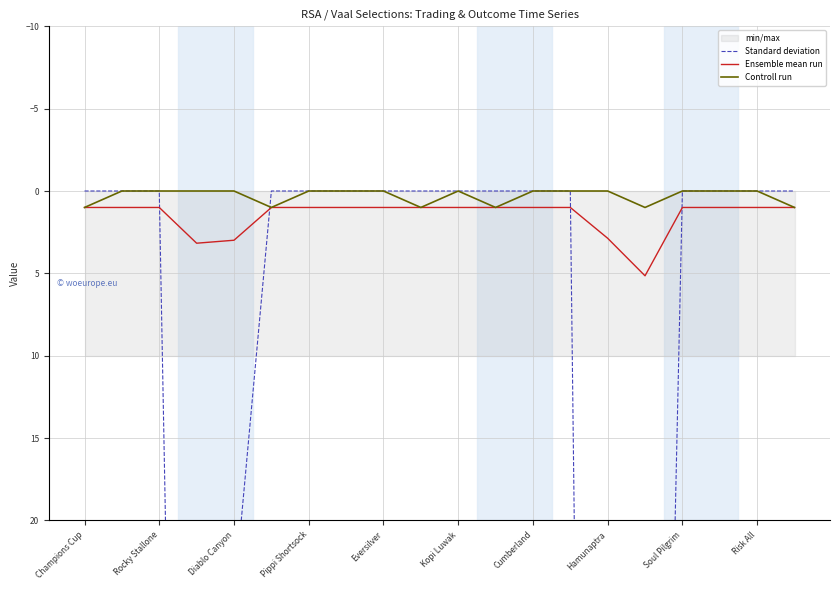

What is the maximum value for Ensemble mean run?

5.2